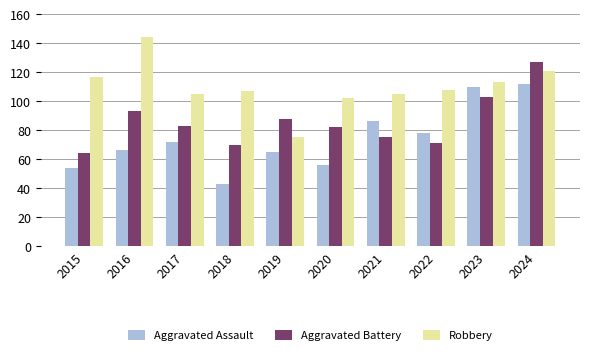

How many categories are shown in the chart?

10